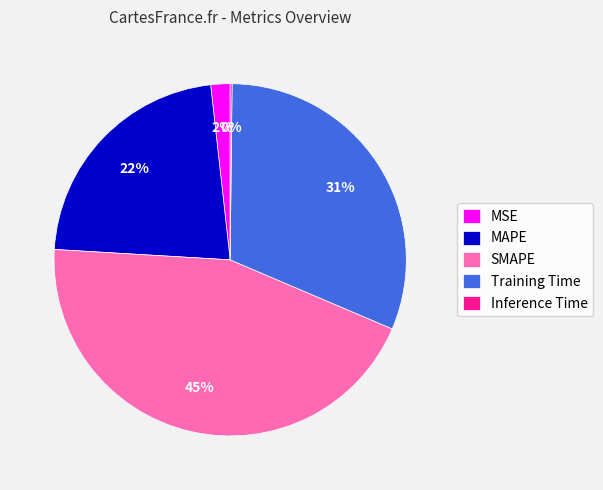

Is there any slice that represents more than half of the pie?

No